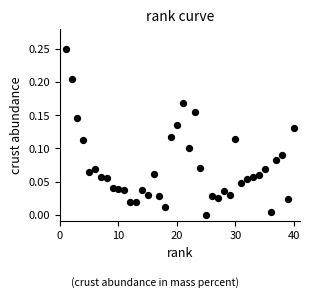

What is the range of X values (max minus min)?

39.0